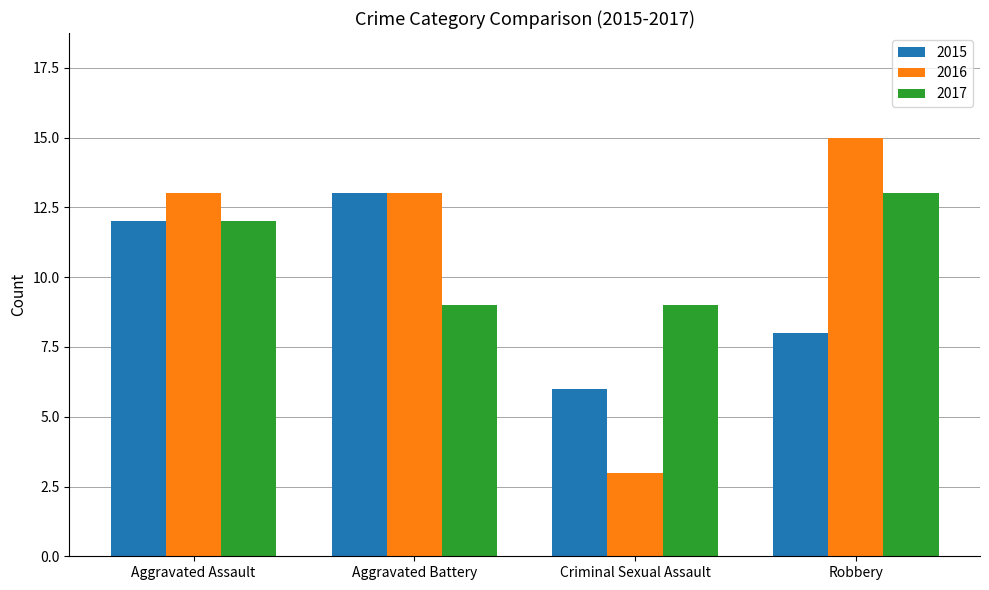

What is the difference between the 2016 values at Aggravated Battery and Criminal Sexual Assault?

10